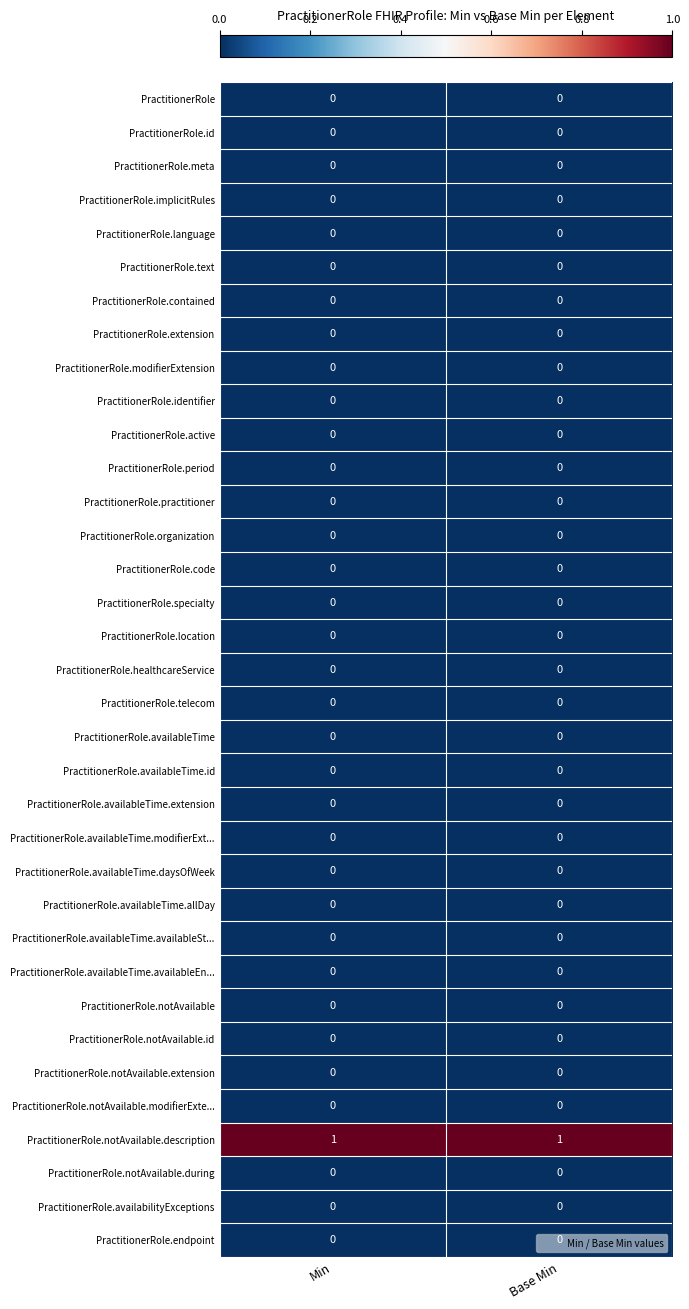

Which series has the largest total across all categories?

PractitionerRole.notAvailable.description